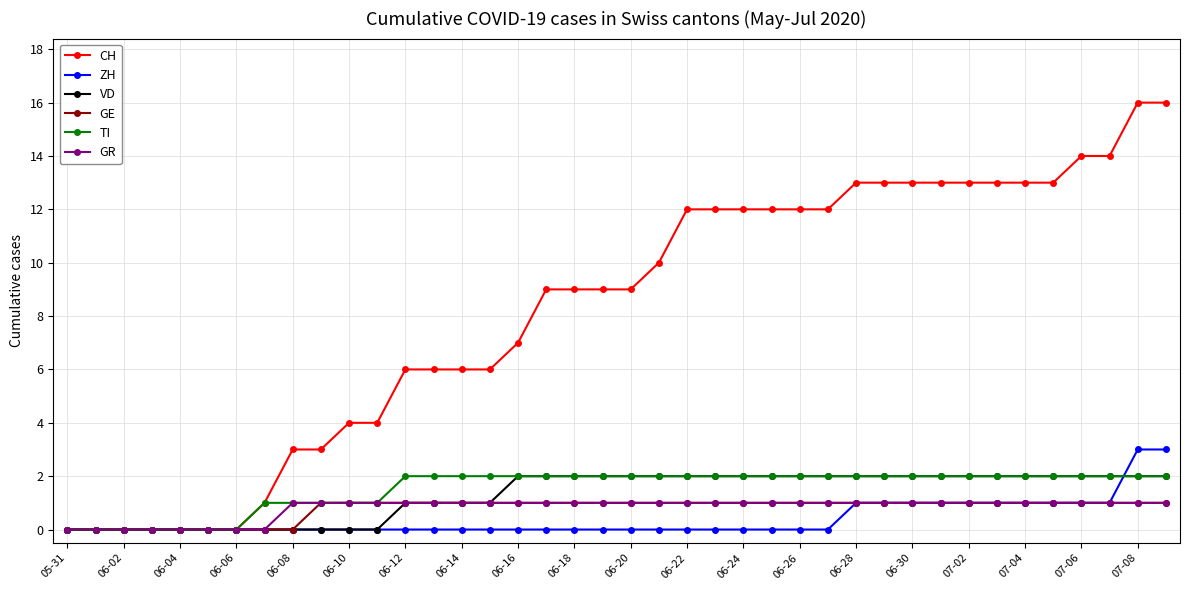

Which series has the largest total across all categories?

CH